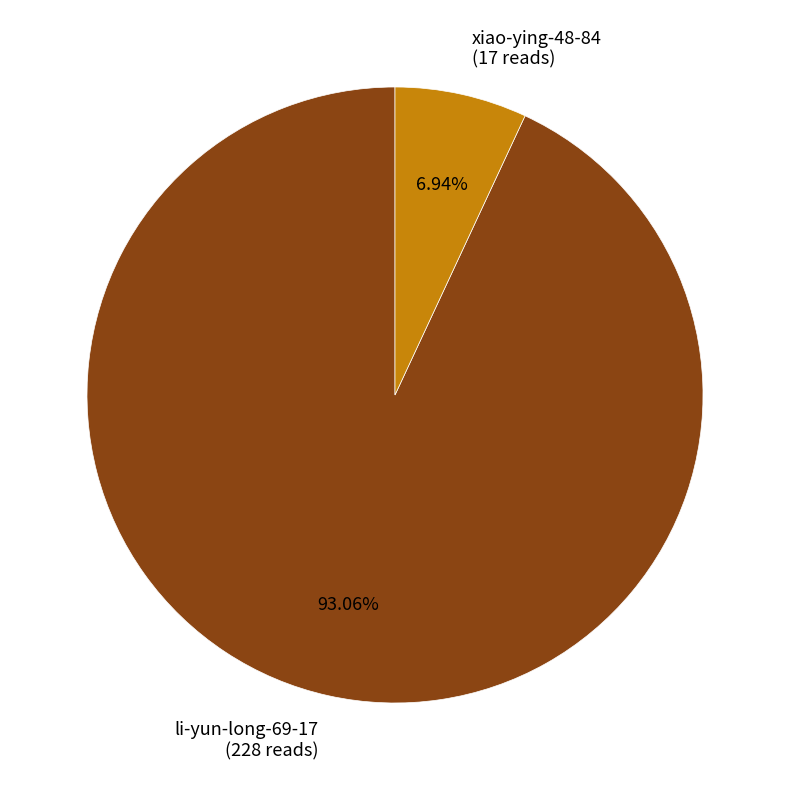

How many segments does this pie chart have?

2